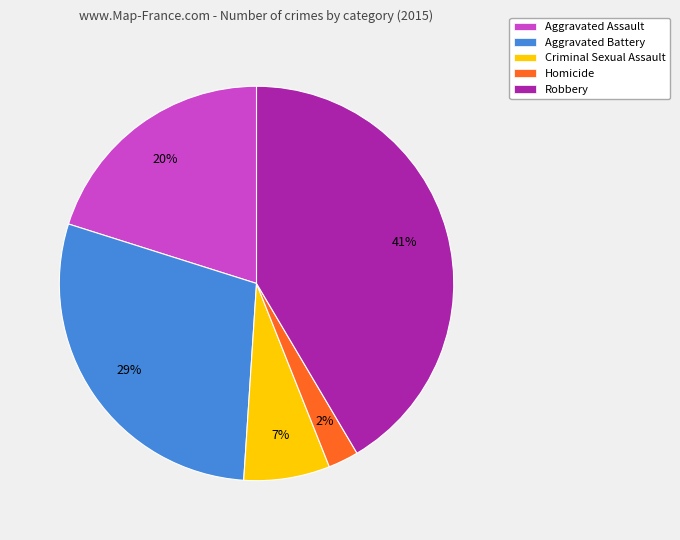

Is it true that Aggravated Battery is 29% of the pie?

True